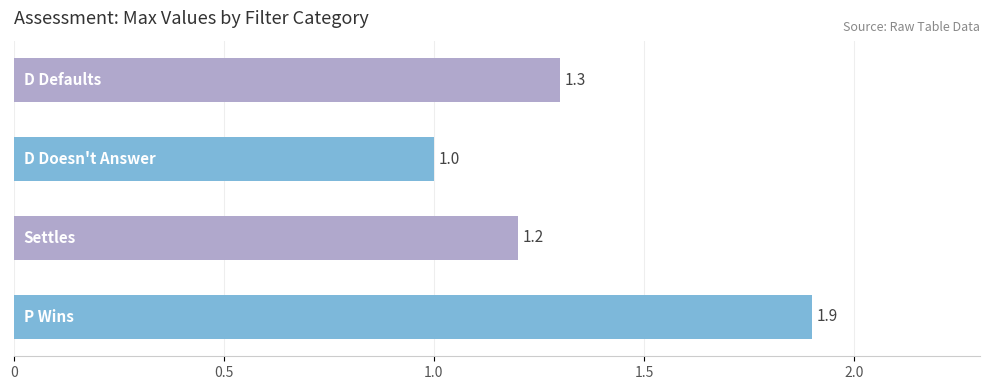

What is the minimum value shown in the chart?

1.0